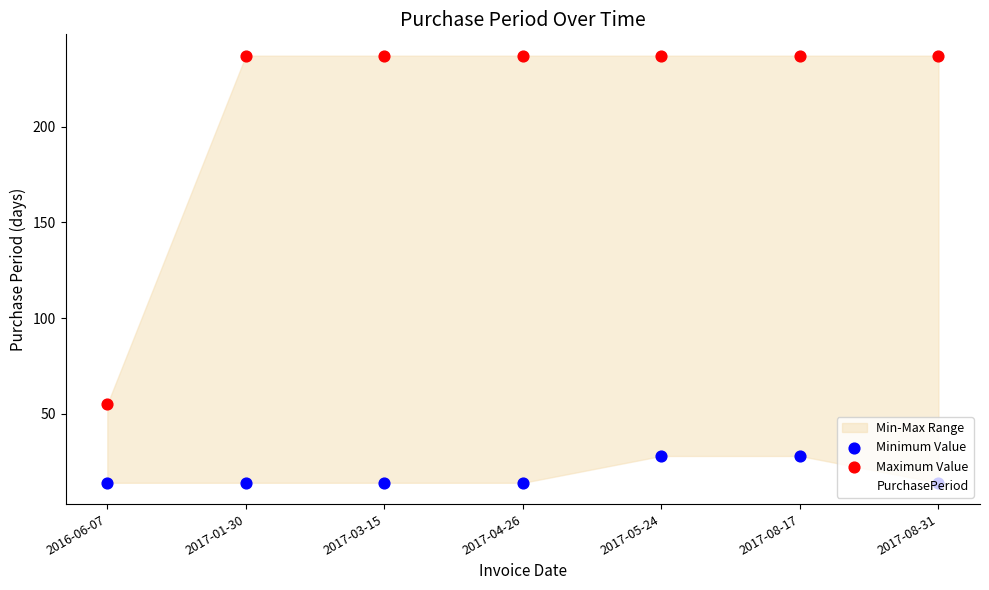

Which series has the largest total across all categories?

Maximum Value